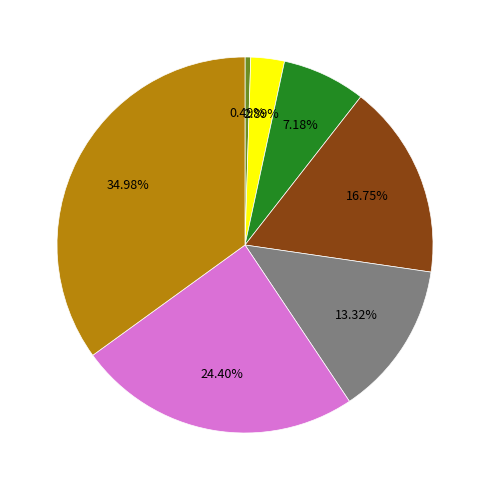

Is there any slice that represents more than half of the pie?

No